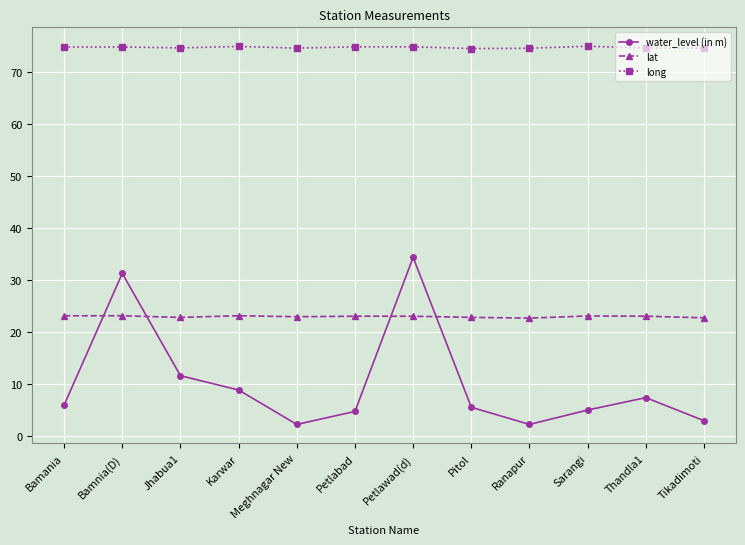

What is the greatest value displayed?

74.9